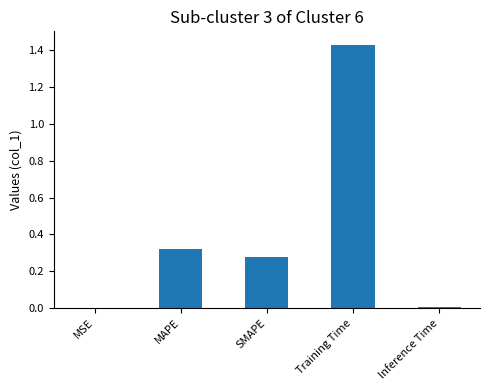

What is the change in value from SMAPE to Training Time?

+1.2